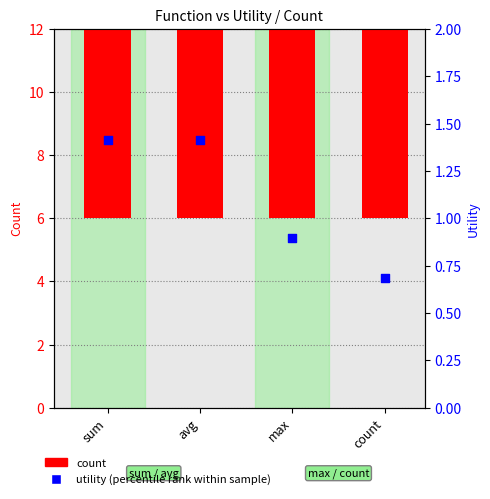

At which category is the sum across all series the highest?

sum